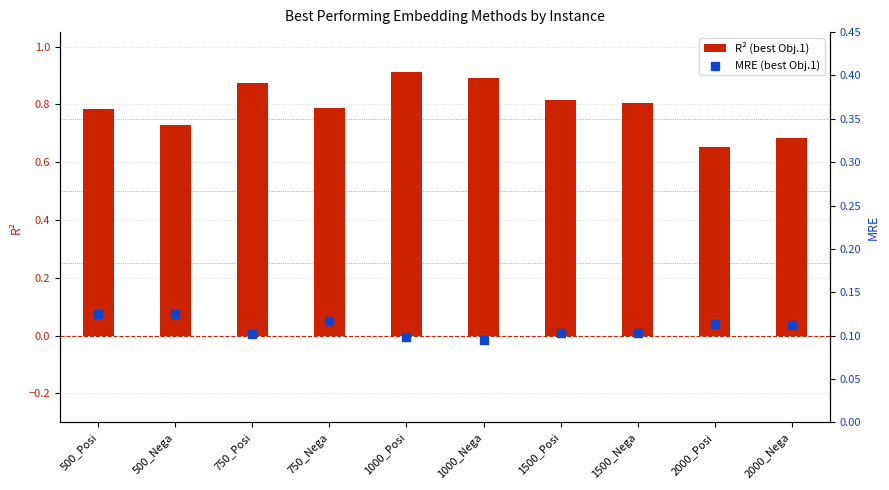

Which series has the widest spread of Y values?

R² (best Obj.1)